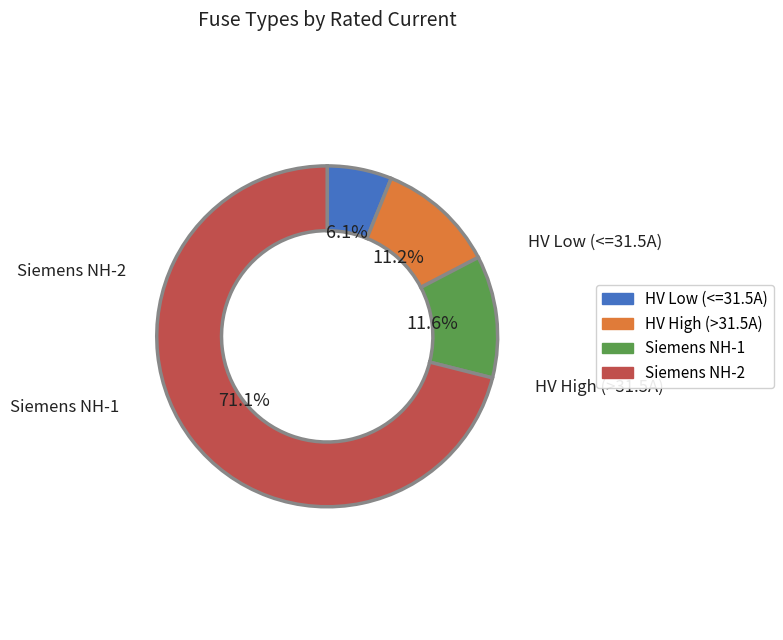

Is there any slice that represents more than half of the pie?

Yes